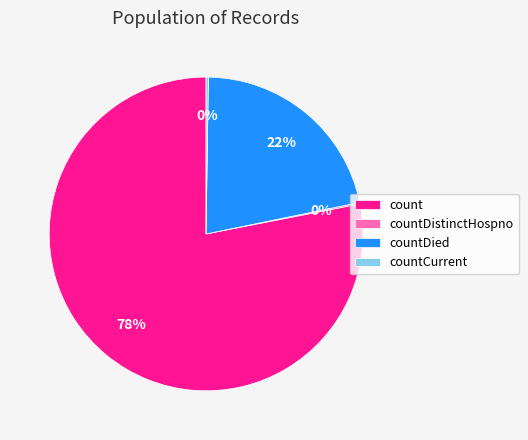

Which slice is the largest?

count